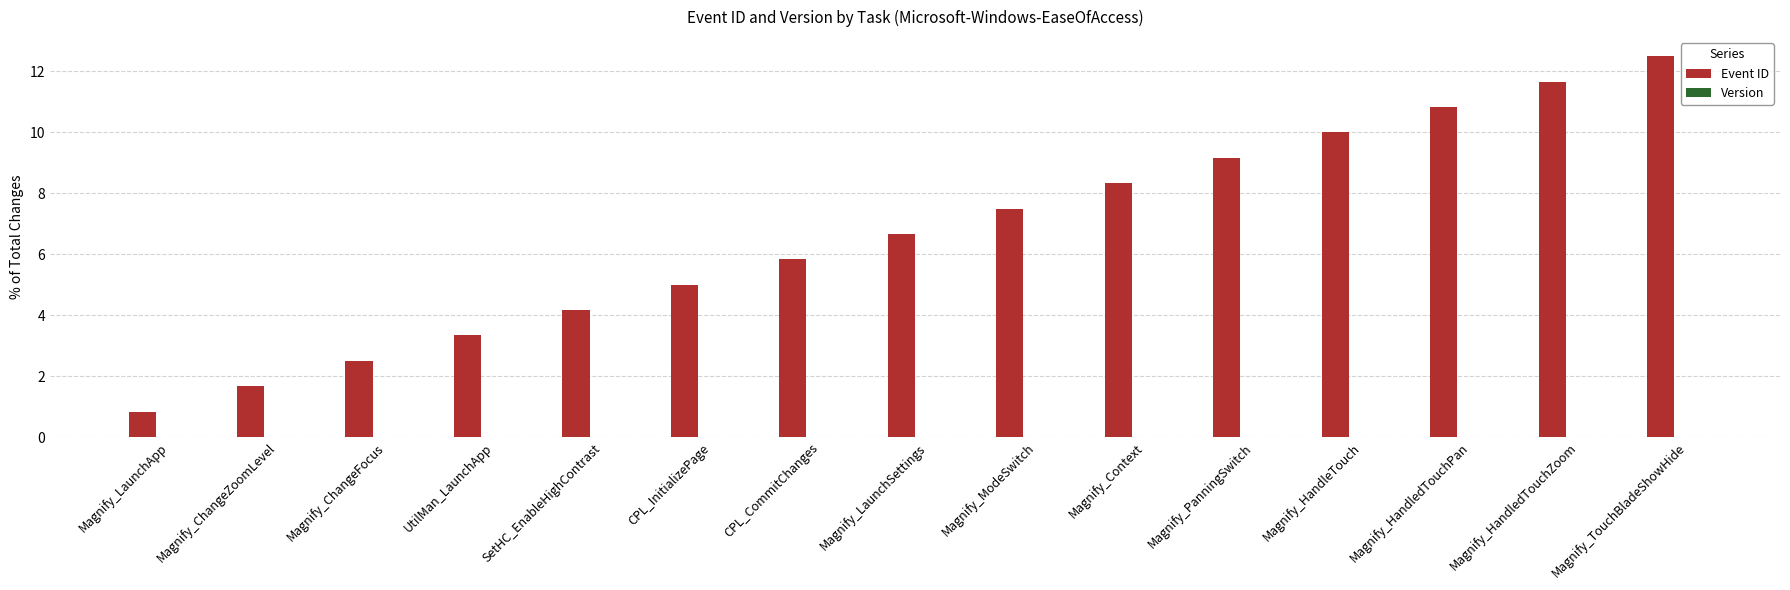

What is the label of the 15th bar from the right?

Magnify_LaunchApp